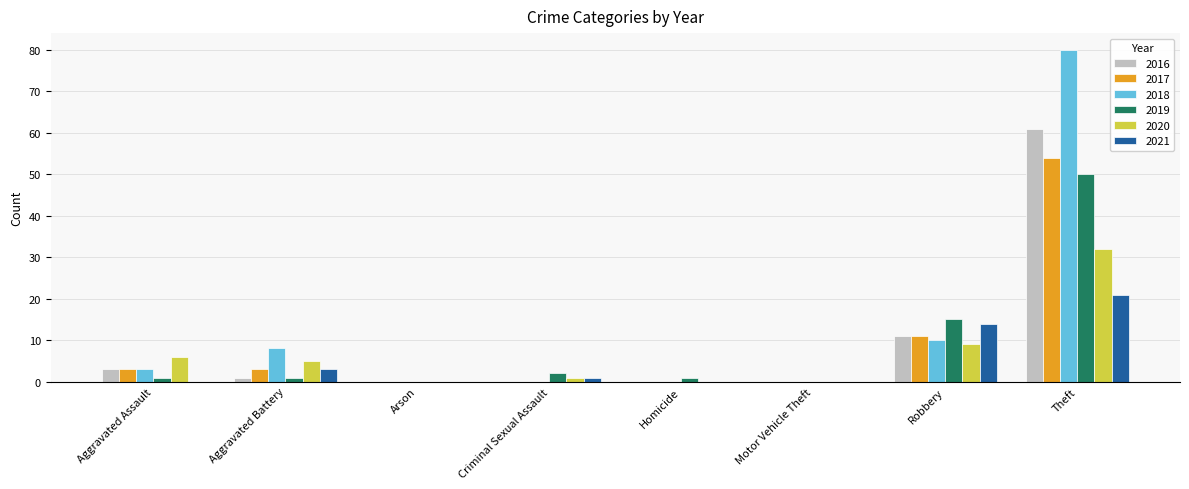

Count the number of data series in this chart.

6